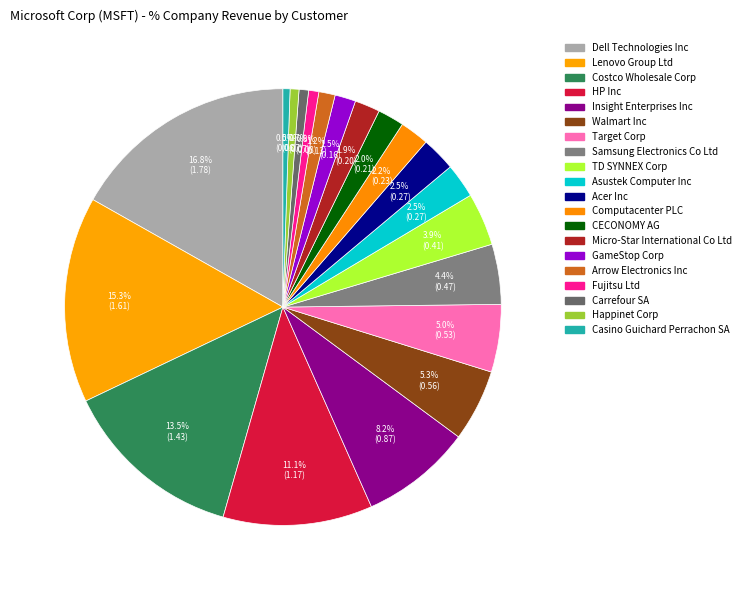

What is the total percentage of Costco Wholesale Corp and Fujitsu Ltd?

14.3%